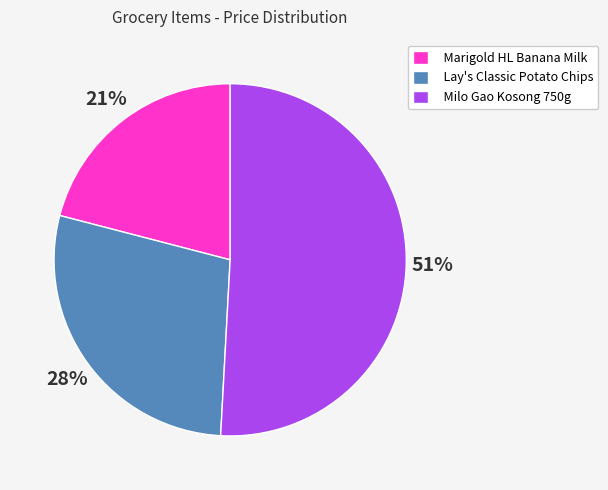

Which category has the biggest portion of the pie?

Milo Gao Kosong 750g